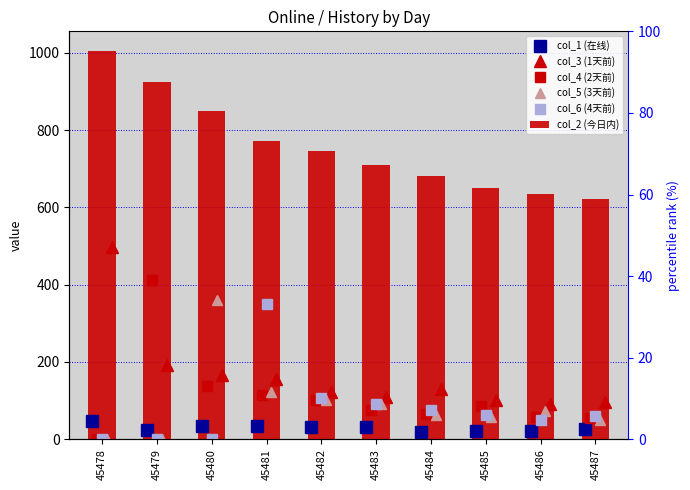

What is the spread (max minus min) of values at 45482?

713.6